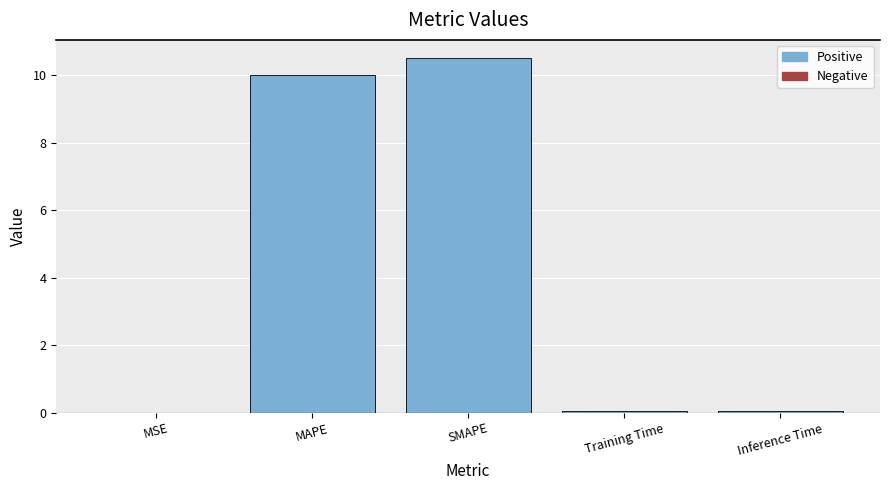

What is the sum of all values?

20.6